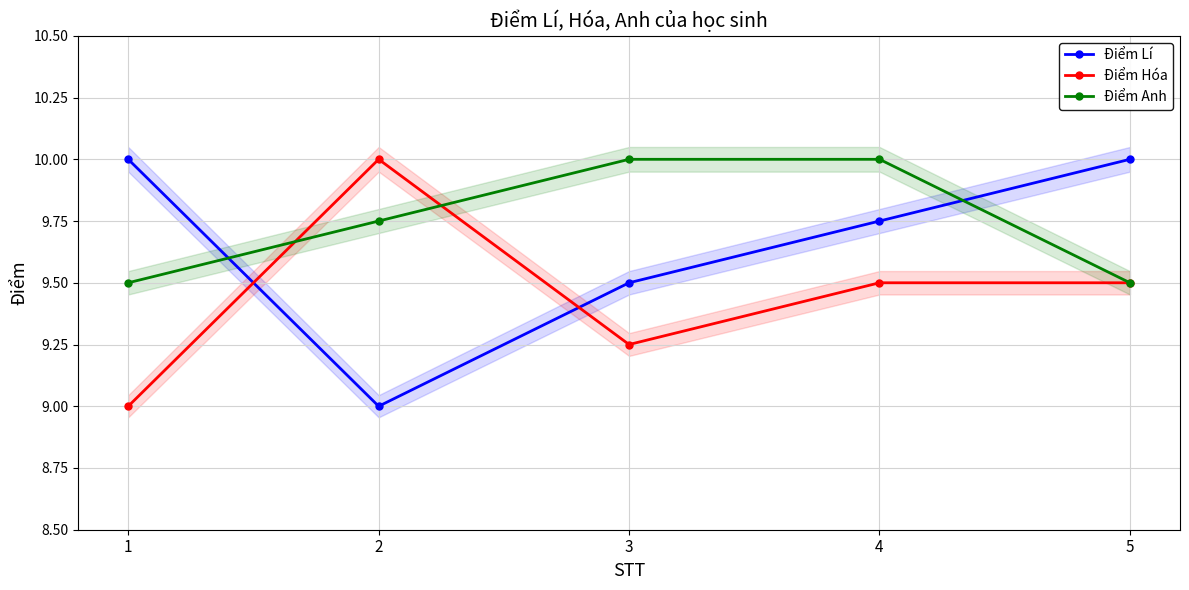

At 1, list the series in order from smallest to largest.

Điểm Hóa, Điểm Anh, Điểm Lí